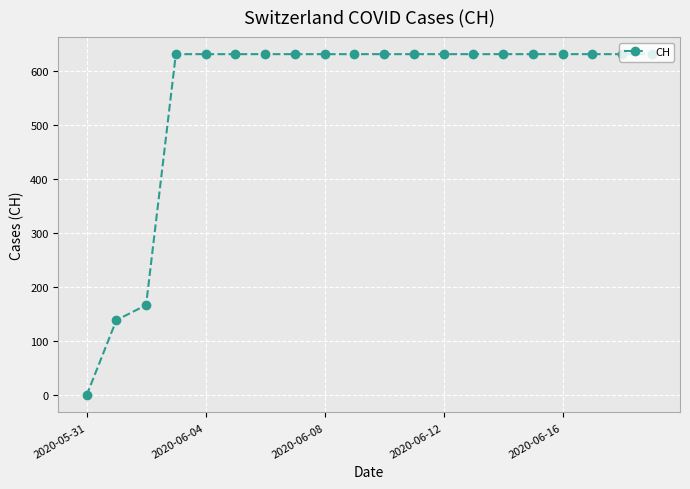

What is the difference between the maximum and minimum values?

631